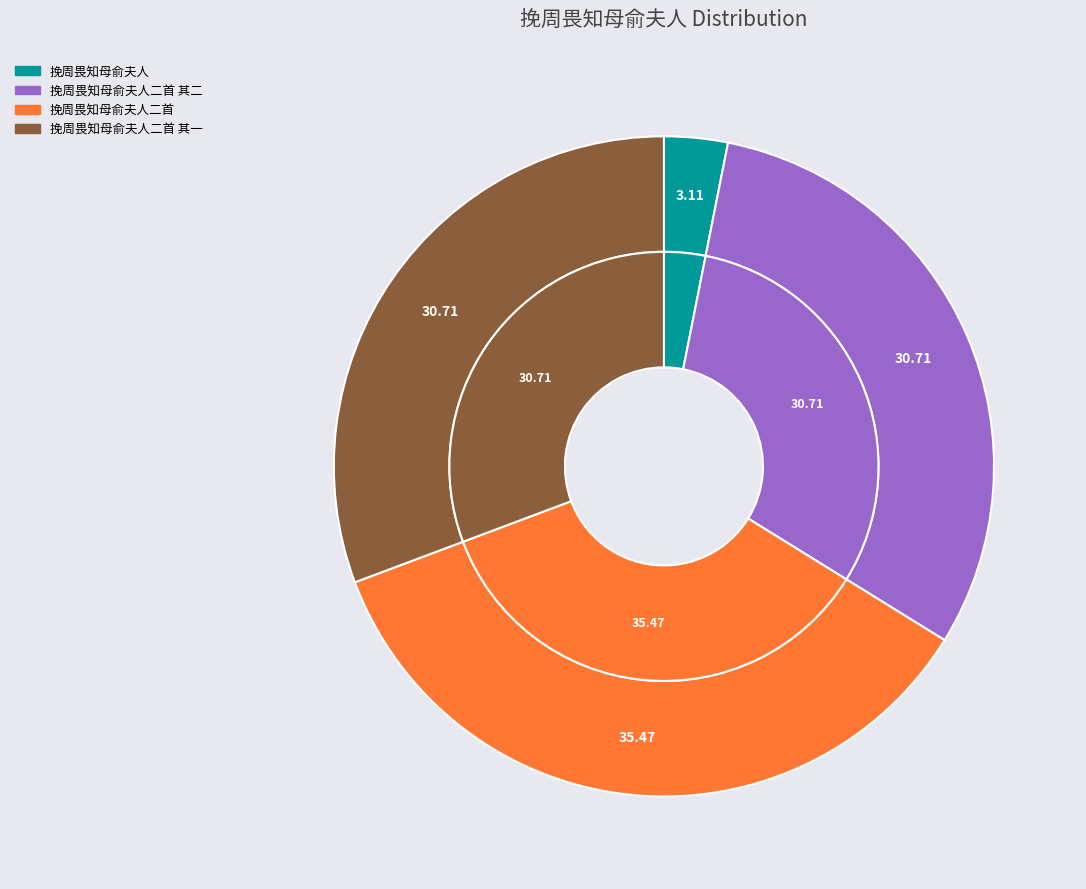

To the nearest percent, what is the difference between the largest and smallest slice percentages?

32%